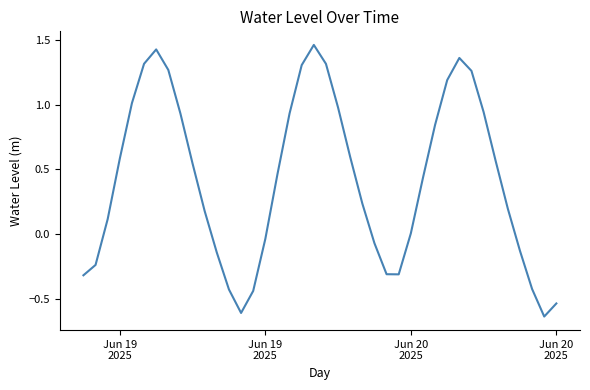

What is the difference between the maximum and minimum values?

2.1